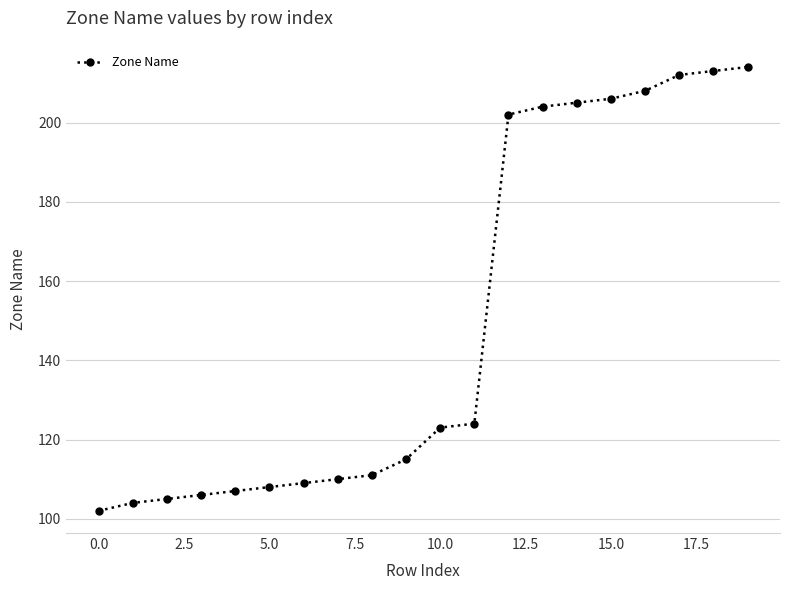

What is the average value?

149